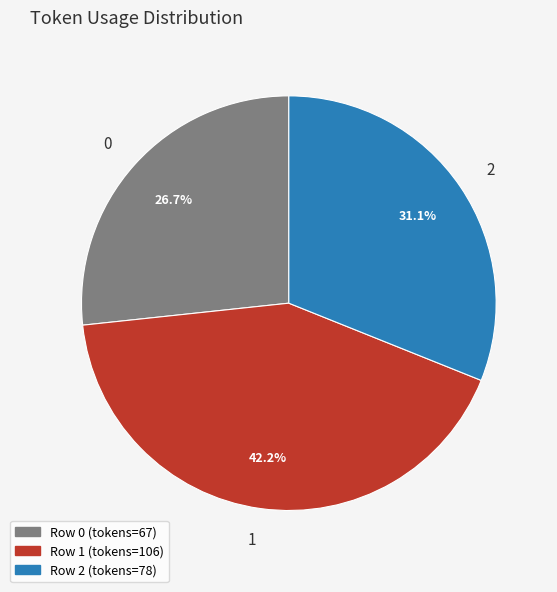

How many segments does this pie chart have?

3